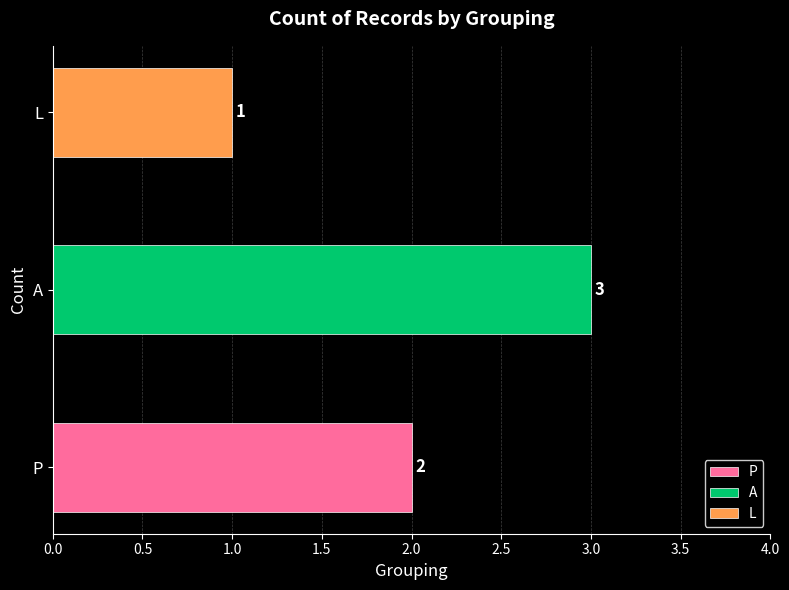

What is the difference between the maximum and minimum values?

2